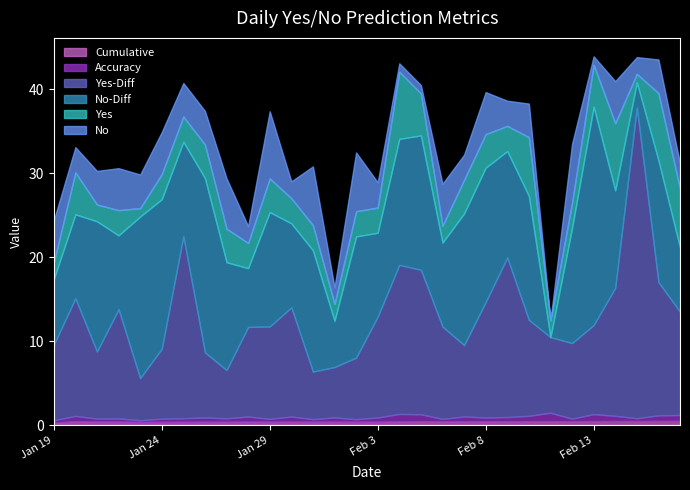

How many series are shown in this chart?

6